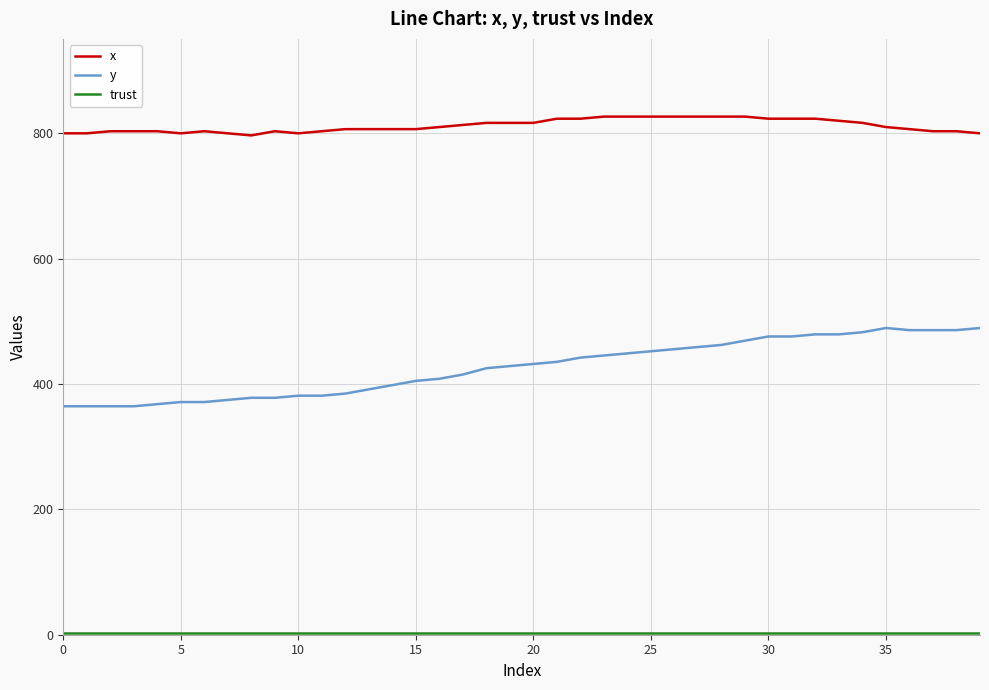

Count the number of data series in this chart.

3